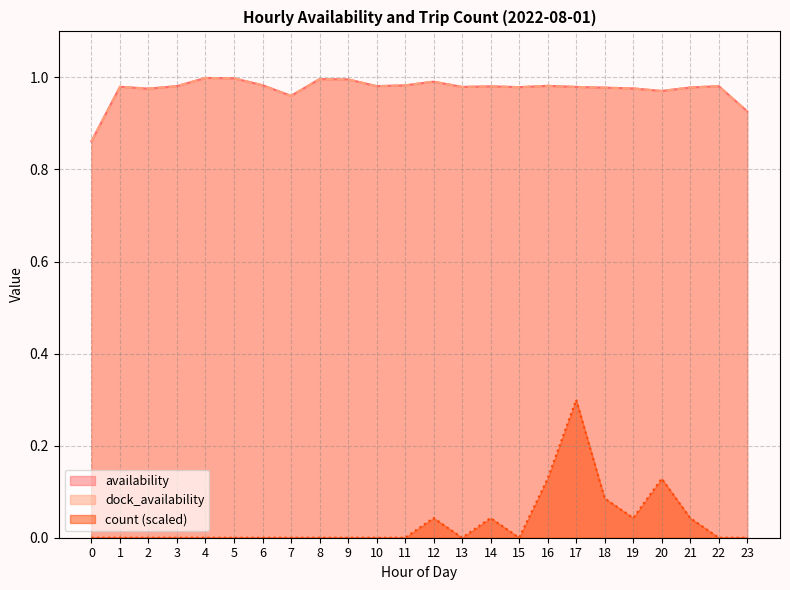

How many lines are shown in the chart?

3